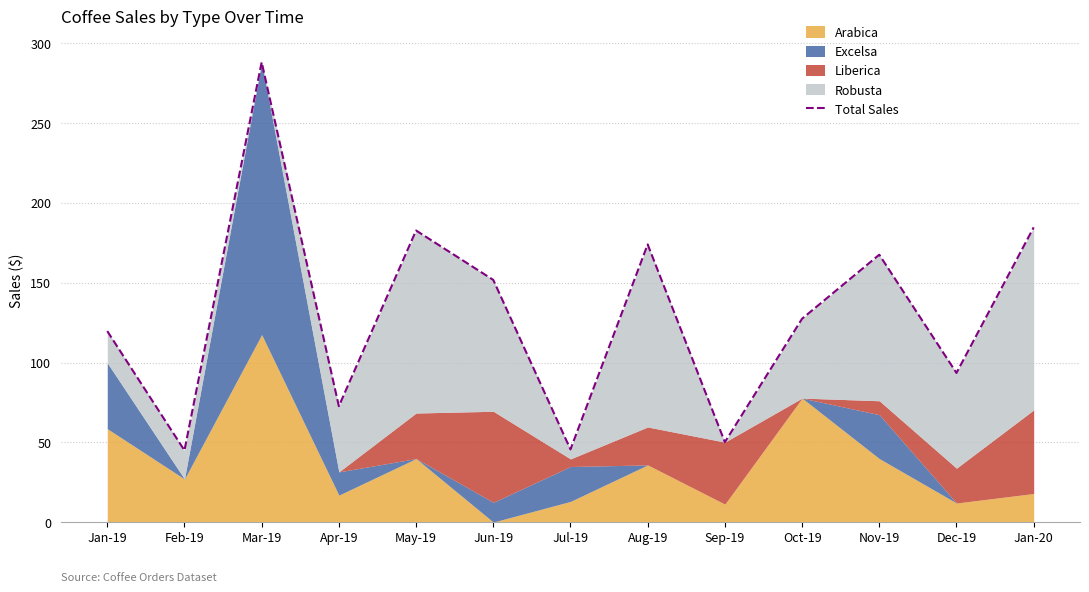

What position from the left is Apr-19?

4